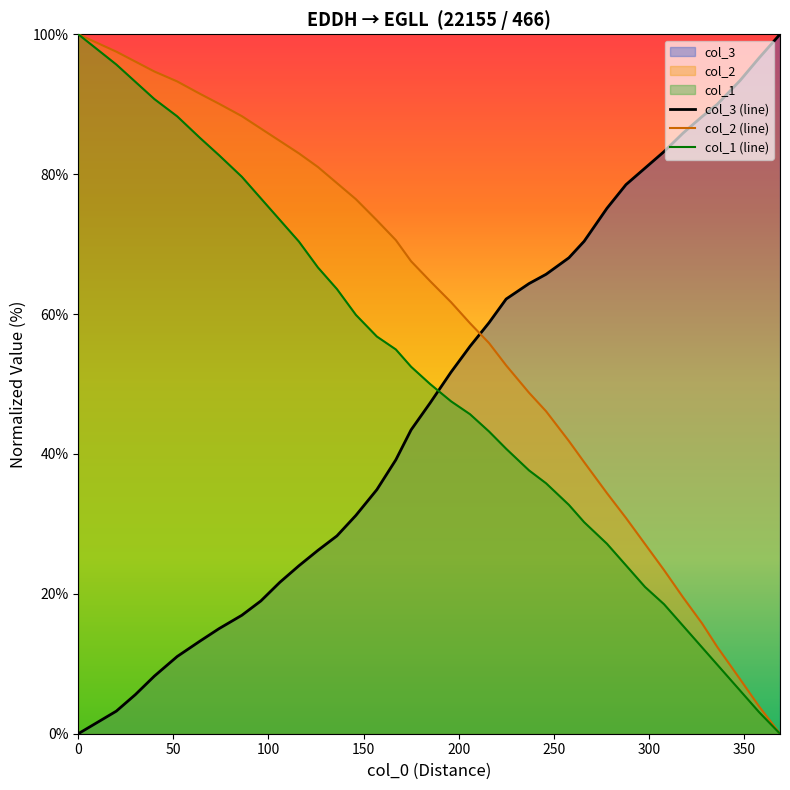

True or false: col_1 (line) and col_3 (line) cross at least once.

True